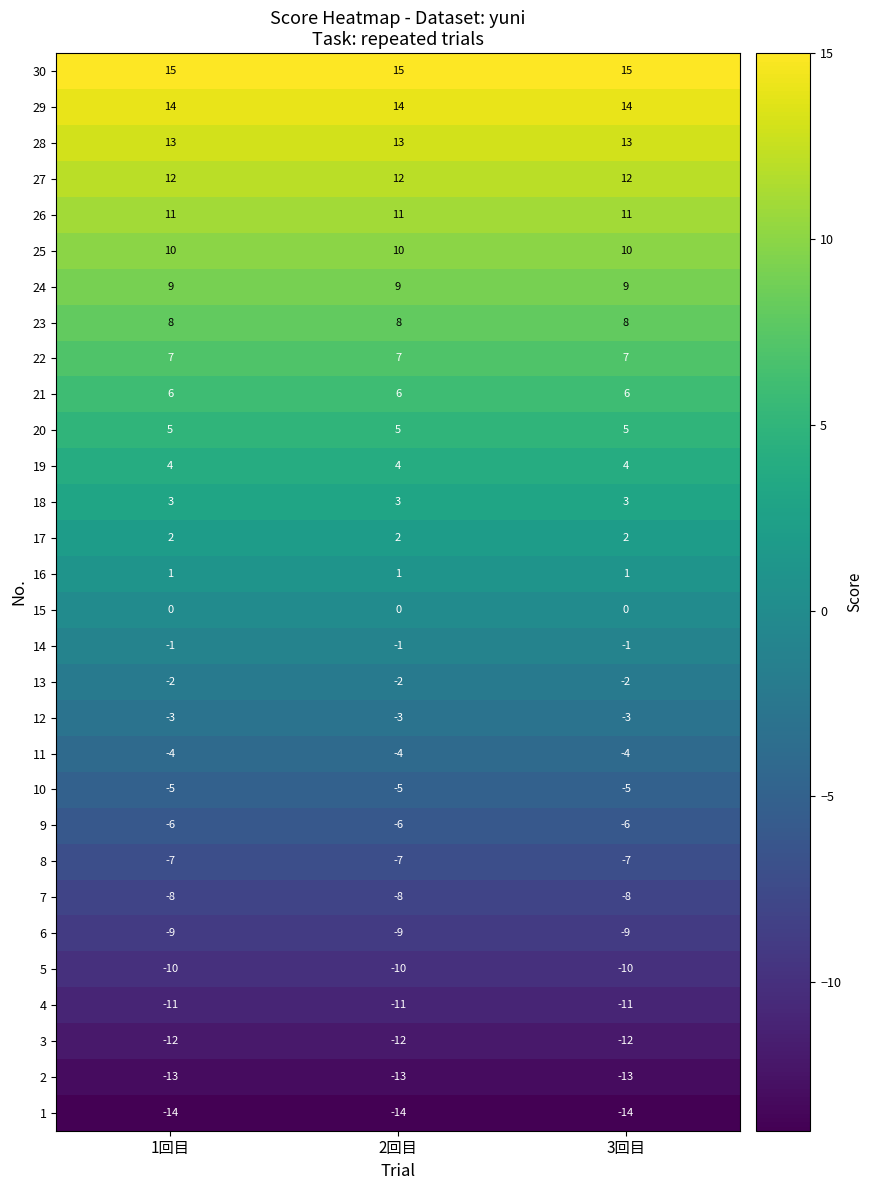

What is the maximum value shown in the chart?

15